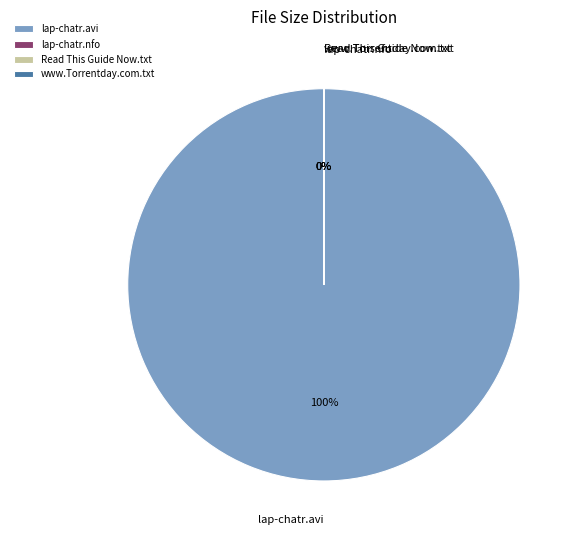

Which category has the biggest portion of the pie?

lap-chatr.avi